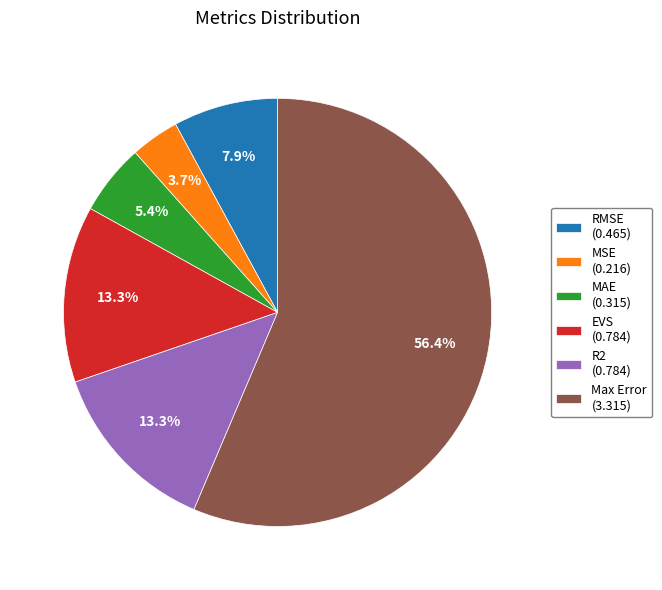

To the nearest percent, what is the combined percentage of R2 and EVS?

27%